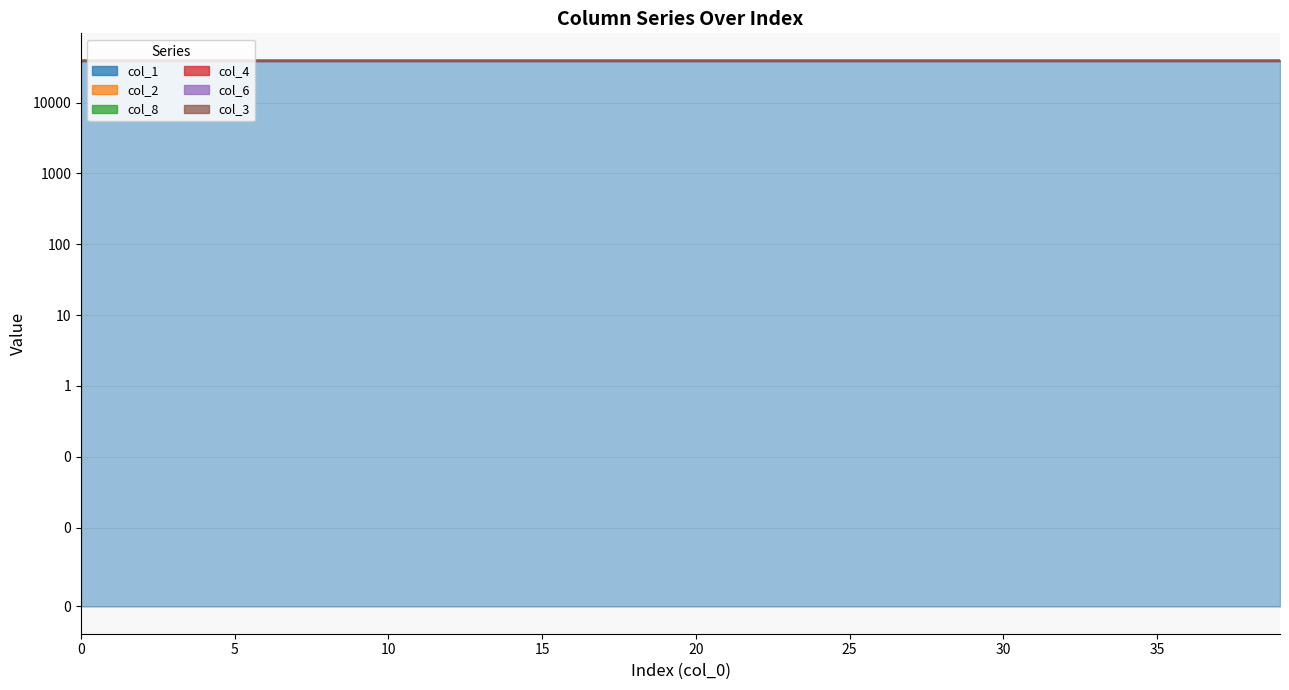

True or false: col_1 and col_2 intersect in this chart.

False